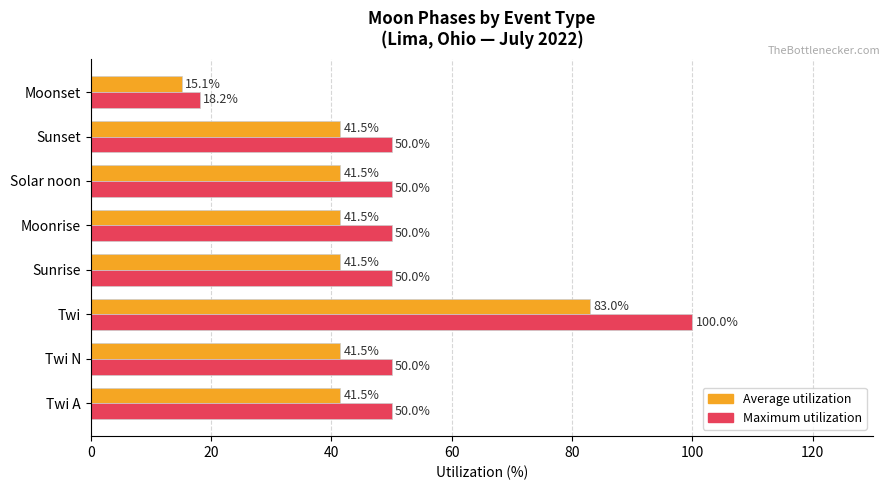

What is the minimum value shown in the chart?

15.1